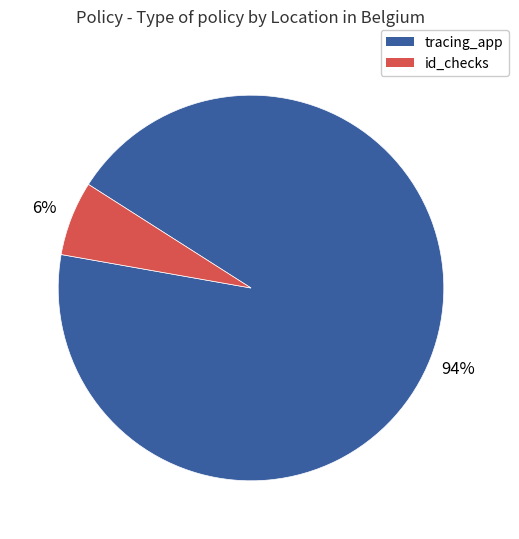

Does any single category account for the majority?

Yes